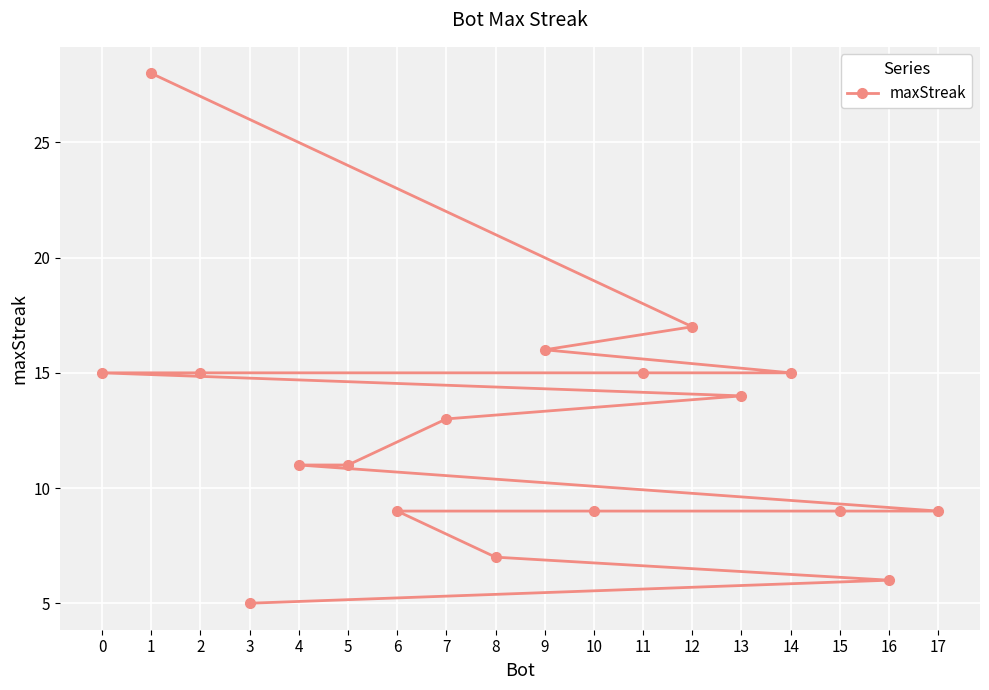

How many data points are above 13?

8